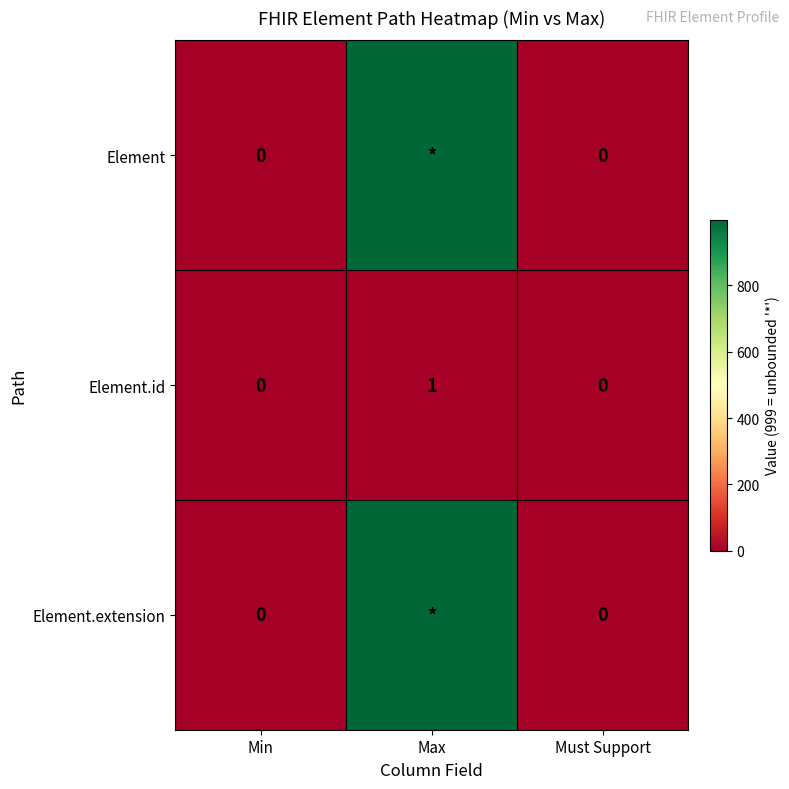

The Element.id series shows 2 at Max. True or false?

False